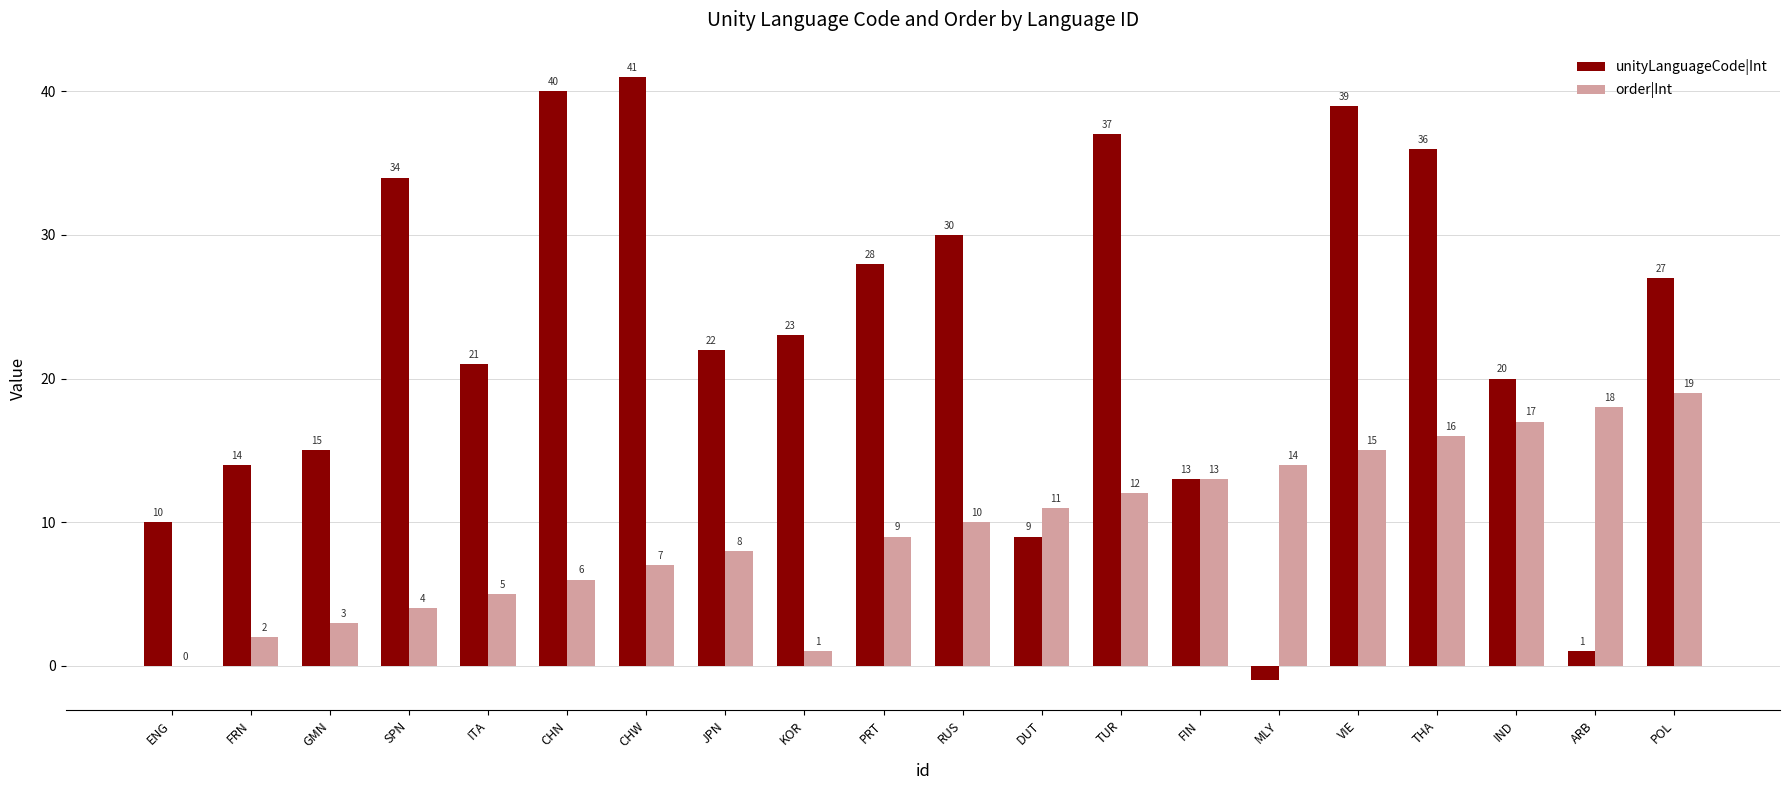

What is the maximum value for order|Int?

19